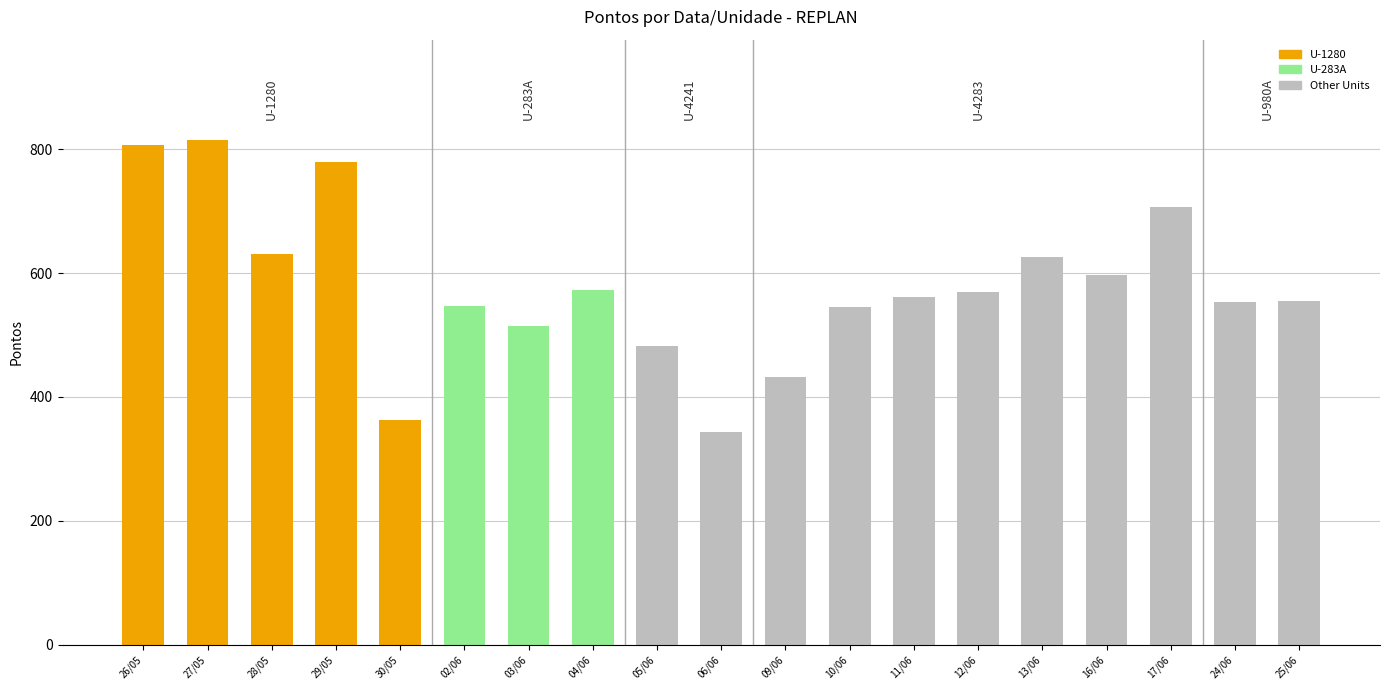

Are the bars horizontal?

No